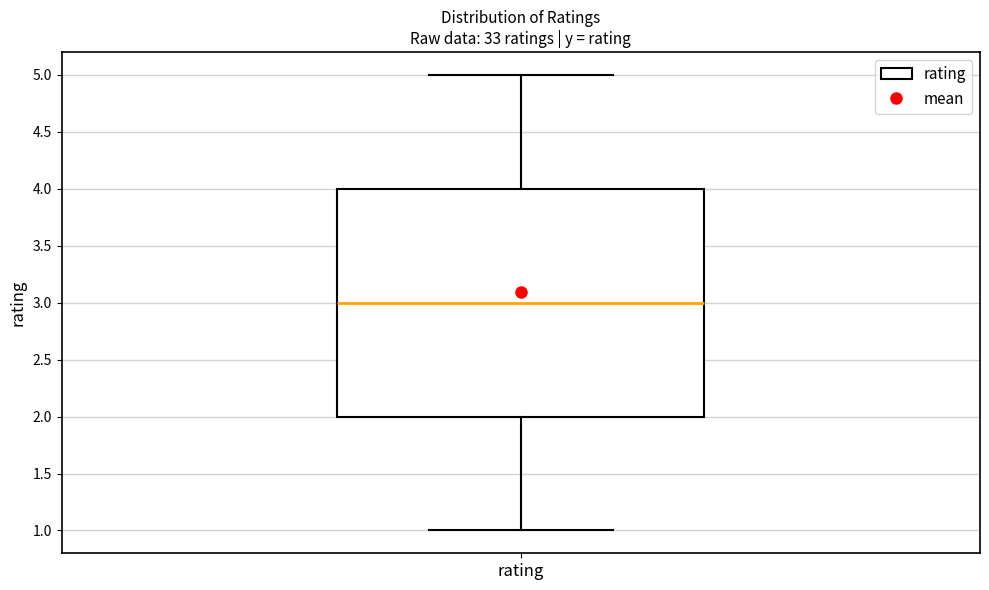

Where is the lower edge of the box for rating on the y-axis? The values are not printed on the chart, so give them approximately, as read against the axis.

2